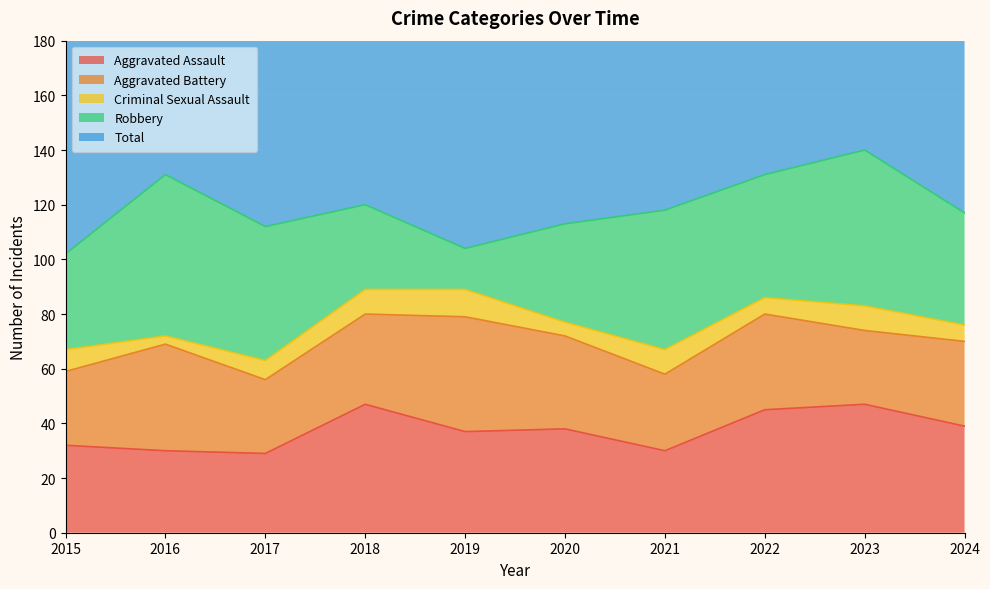

What are all the series names shown in the legend?

Aggravated Assault, Aggravated Battery, Criminal Sexual Assault, Robbery, Total